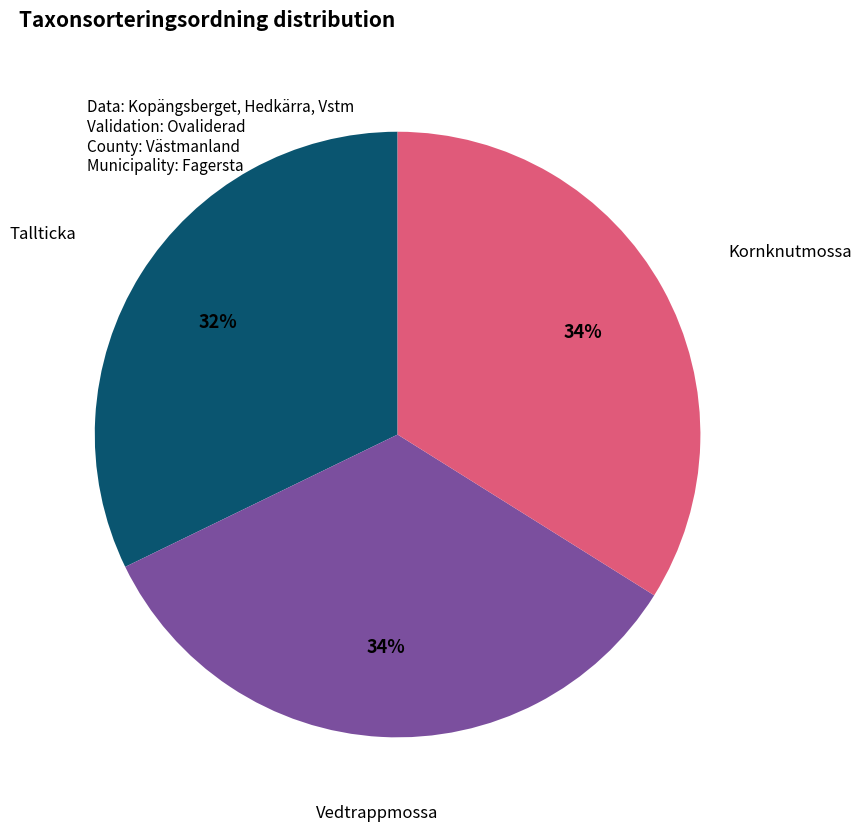

To the nearest percent, what is the difference between the largest and smallest slice percentages?

2%